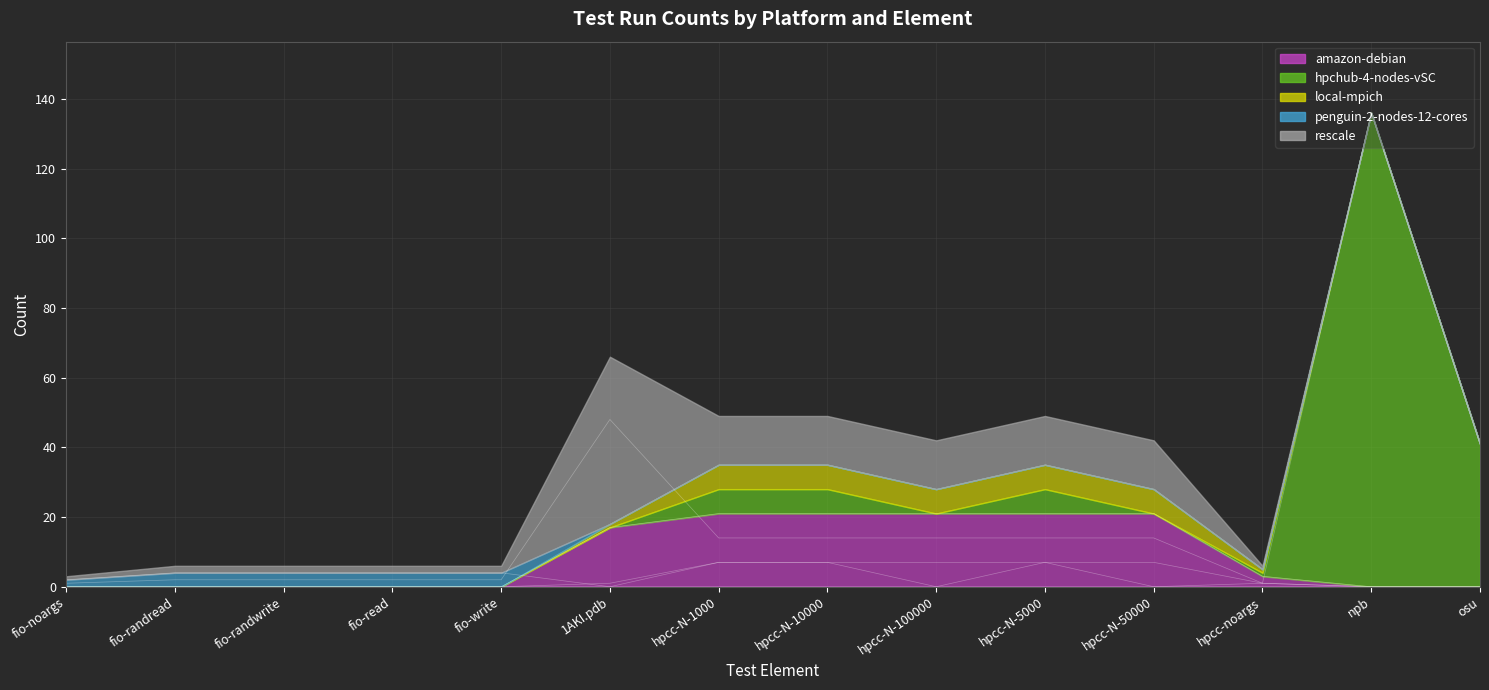

What are all the series names shown in the legend?

amazon-debian, hpchub-4-nodes-vSC, local-mpich, penguin-2-nodes-12-cores, rescale